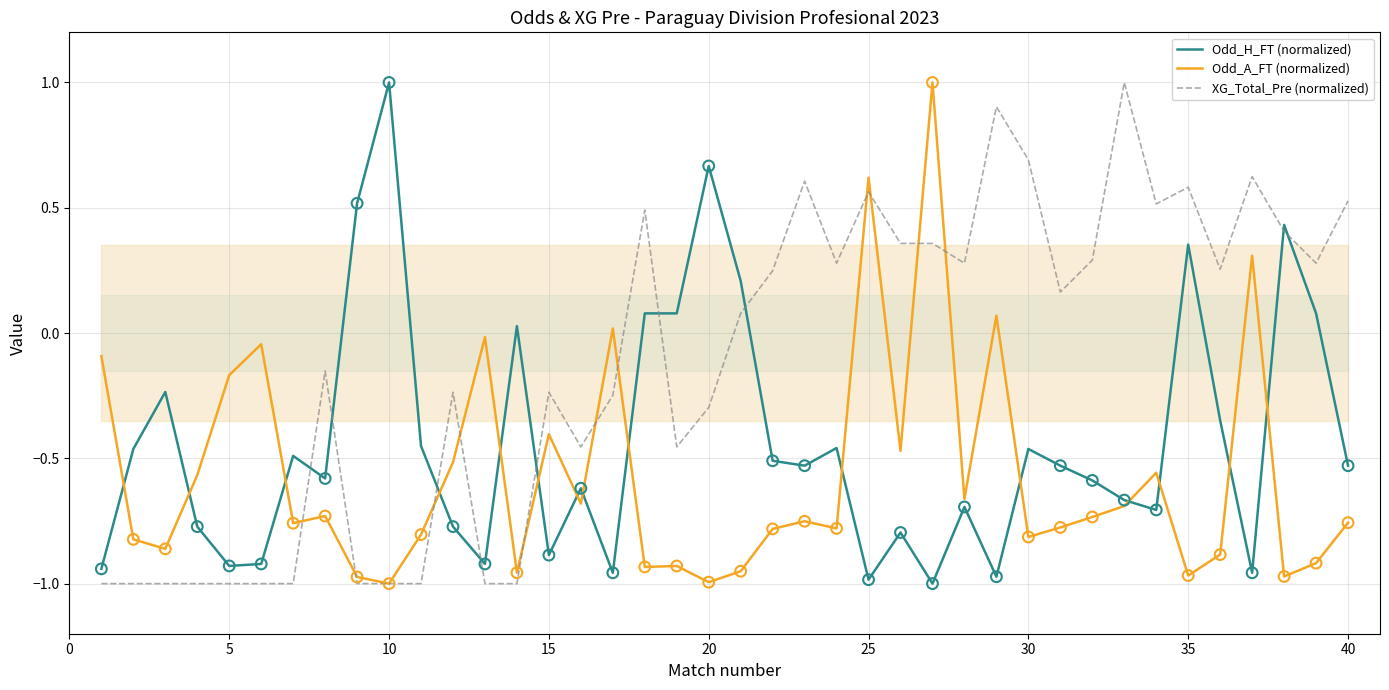

What is the highest value of the XG_Total_Pre (normalized) series?

1.0